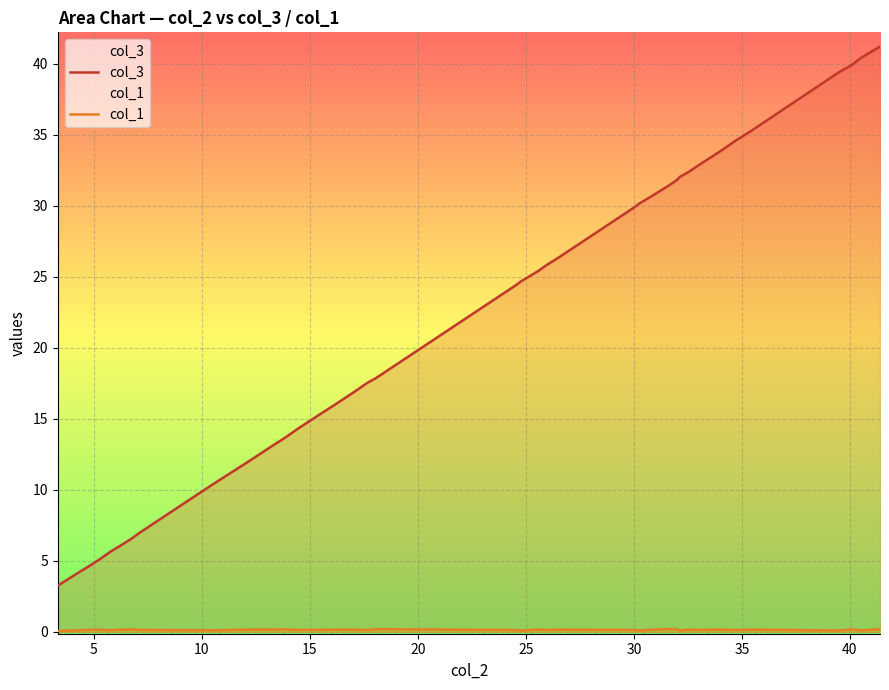

Reading right to left, what are all the values shown in this chart?

col_3: 41.2	40.4	39.9	39.6	39.3	39.1	35.3	34.6	33.8	33.1	32.3	32.0	31.8	31.4	30.6	30.1	29.8	26.4	25.8	25.4	24.7	24.4	17.8	17.5	16.8	15.9	15.2	14.3	13.6	13.2	12.0	10.3	7.0	6.6	6.1	5.6	5.2	4.7	4.2	3.3
col_1: 0.2	0.1	0.2	0.1	0.1	0.1	0.2	0.1	0.2	0.2	0.2	0.1	0.2	0.2	0.2	0.1	0.1	0.2	0.1	0.2	0.1	0.1	0.2	0.1	0.2	0.2	0.1	0.1	0.2	0.2	0.2	0.1	0.1	0.2	0.2	0.1	0.2	0.2	0.1	0.1